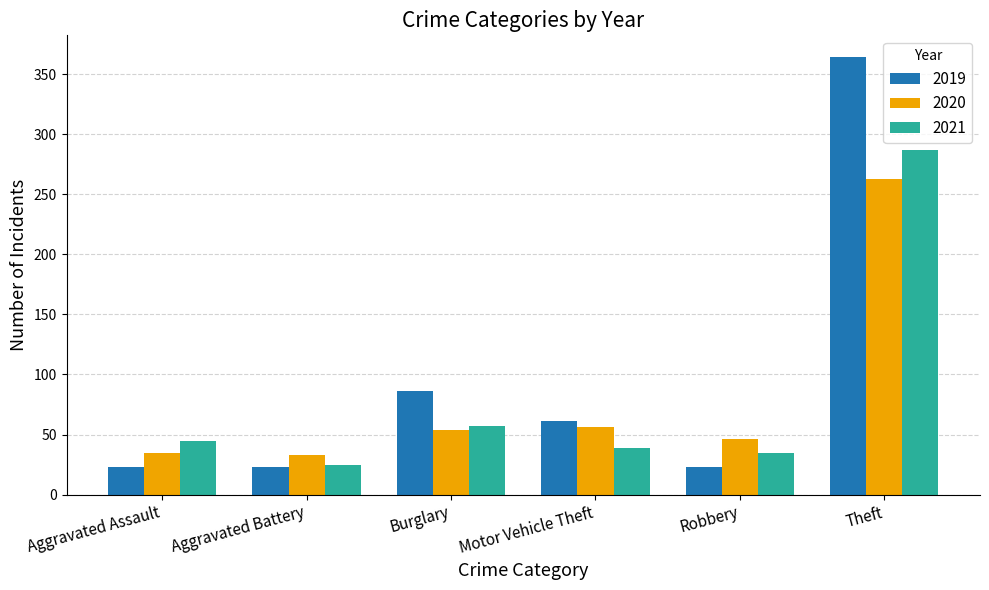

How many data points in 2021 are less than 45?

3